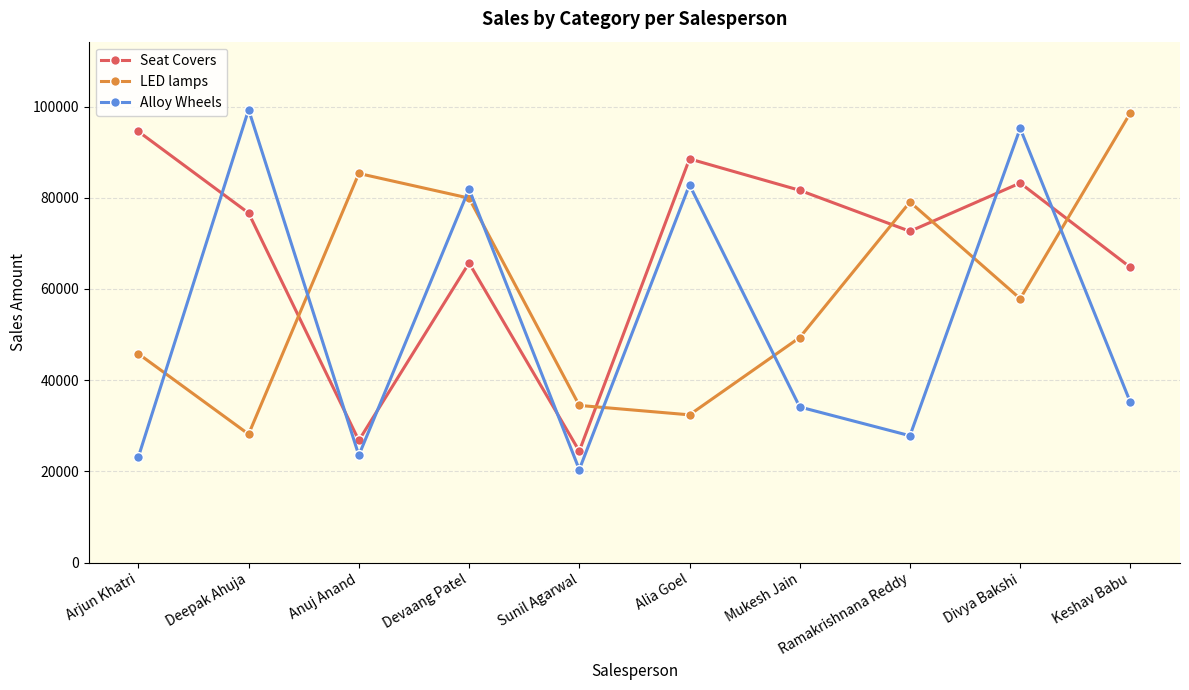

Count the number of data series in this chart.

3